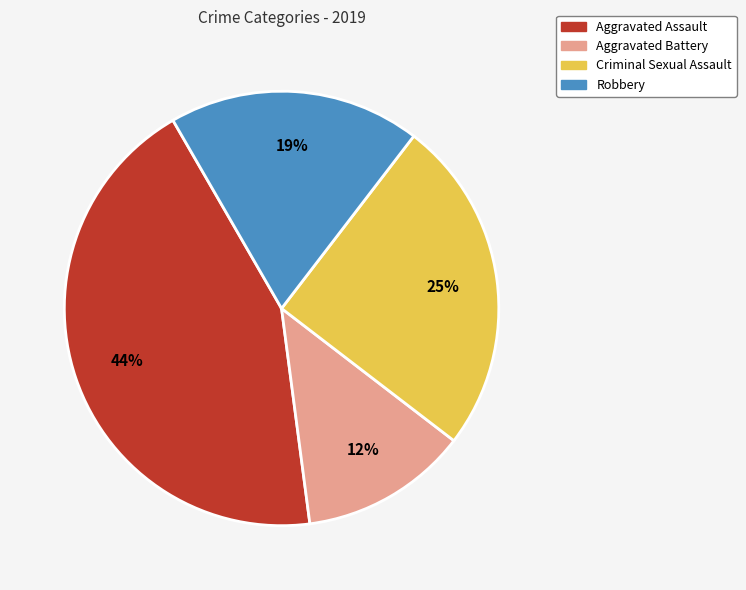

Which slice is the largest?

Aggravated Assault